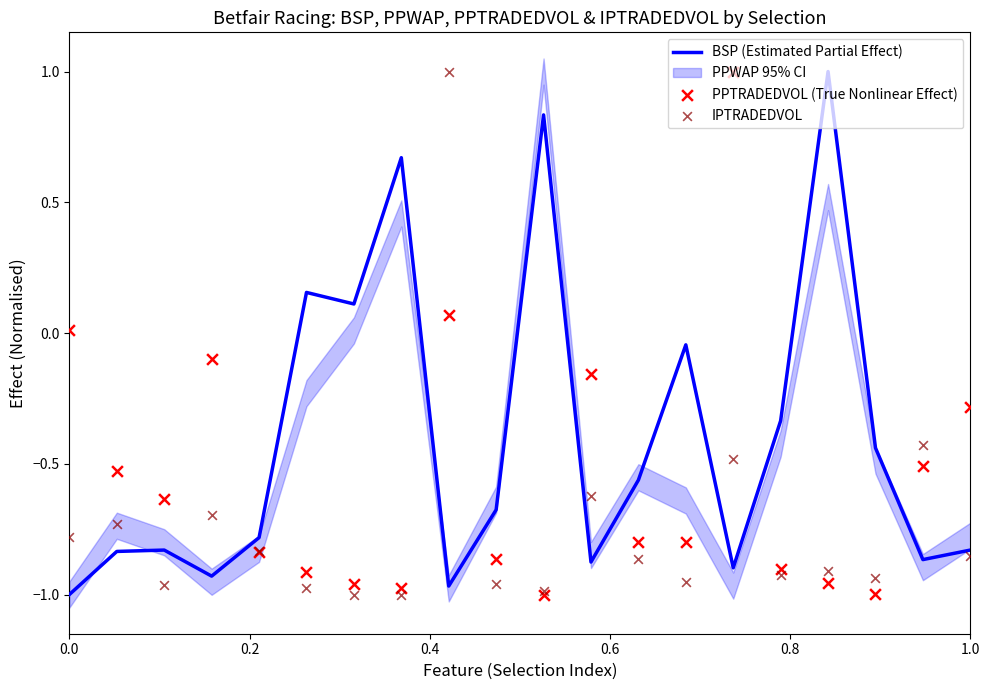

Which series reaches the minimum Y coordinate?

BSP (Estimated Partial Effect)